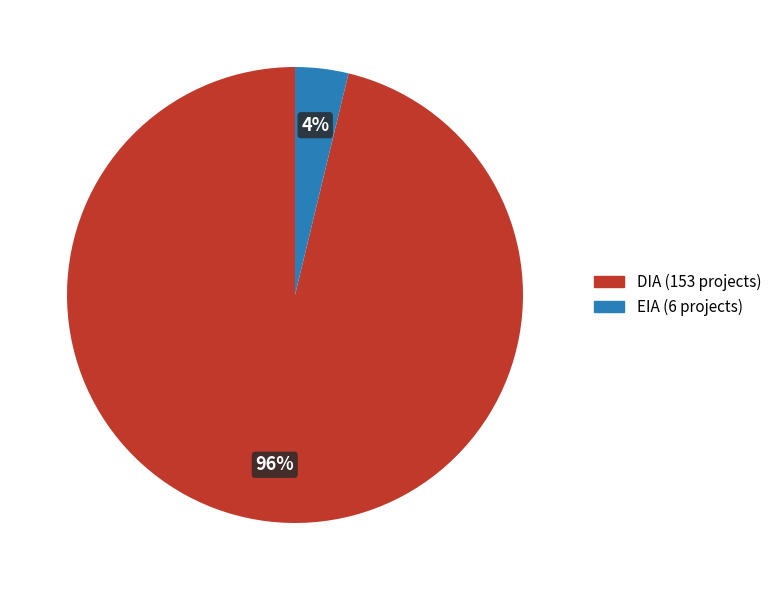

To the nearest percent, what is the combined percentage of DIA and EIA?

100%